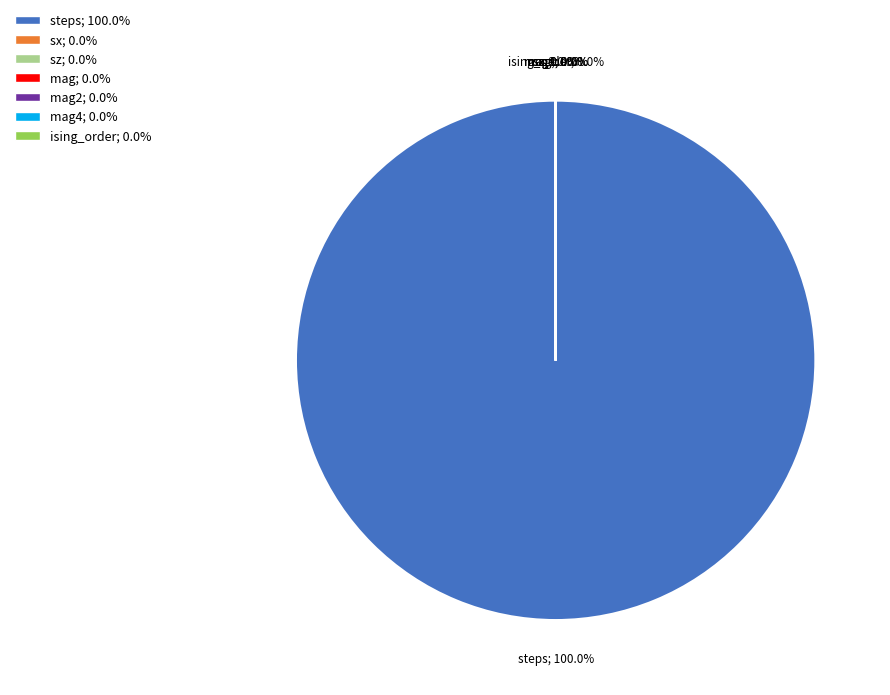

What is the largest slice in the pie chart?

steps